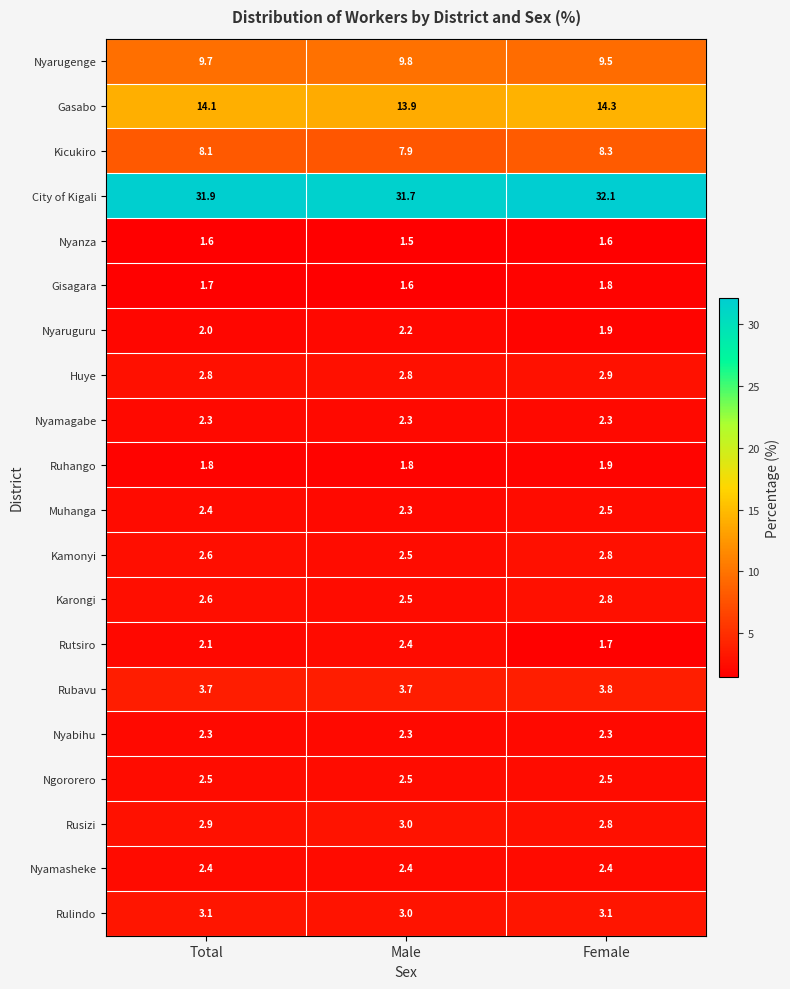

What is the average value of the Muhanga series?

2.4